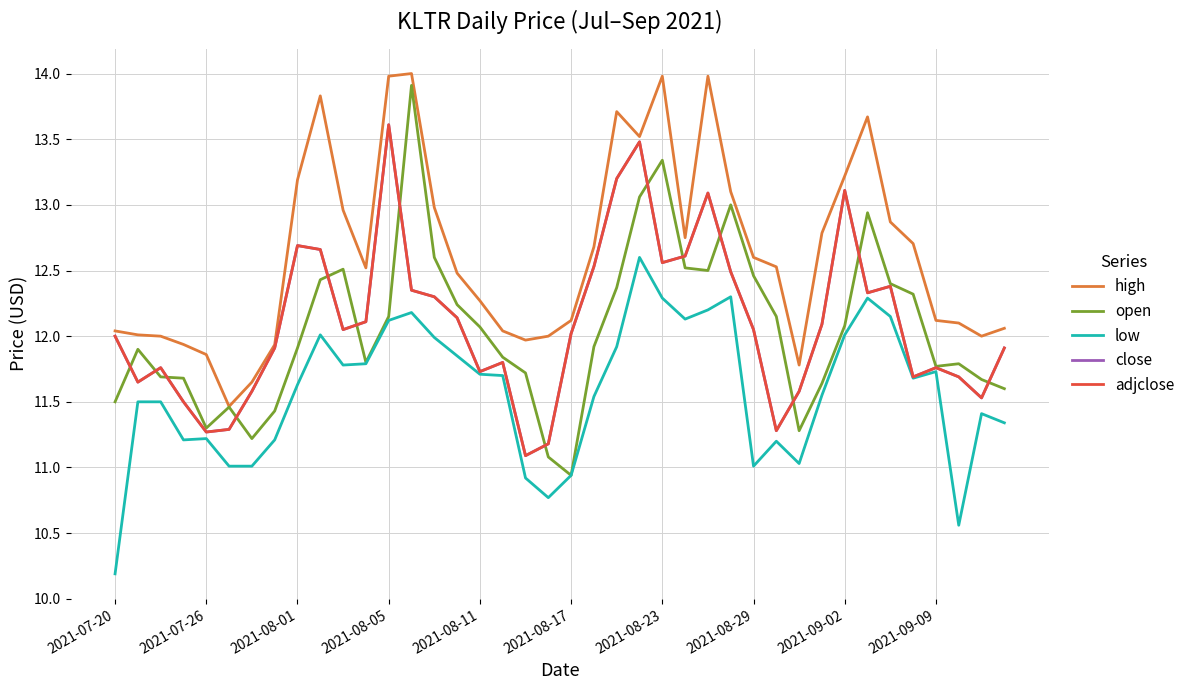

Where does the high series first go above 12?

2021-07-20